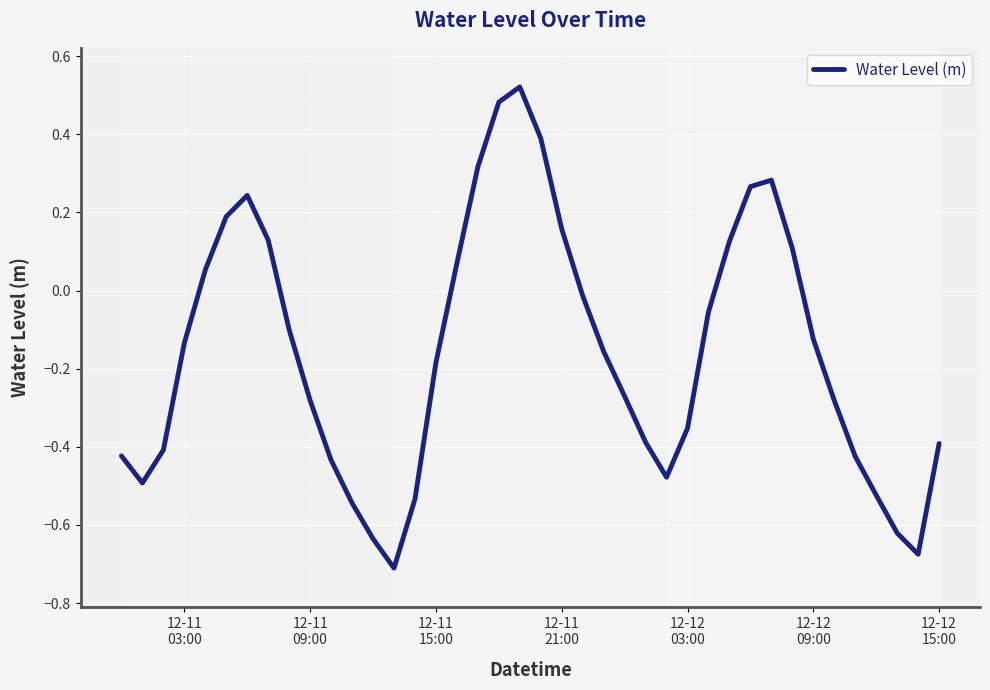

Does the chart display data point markers on the line(s)?

No